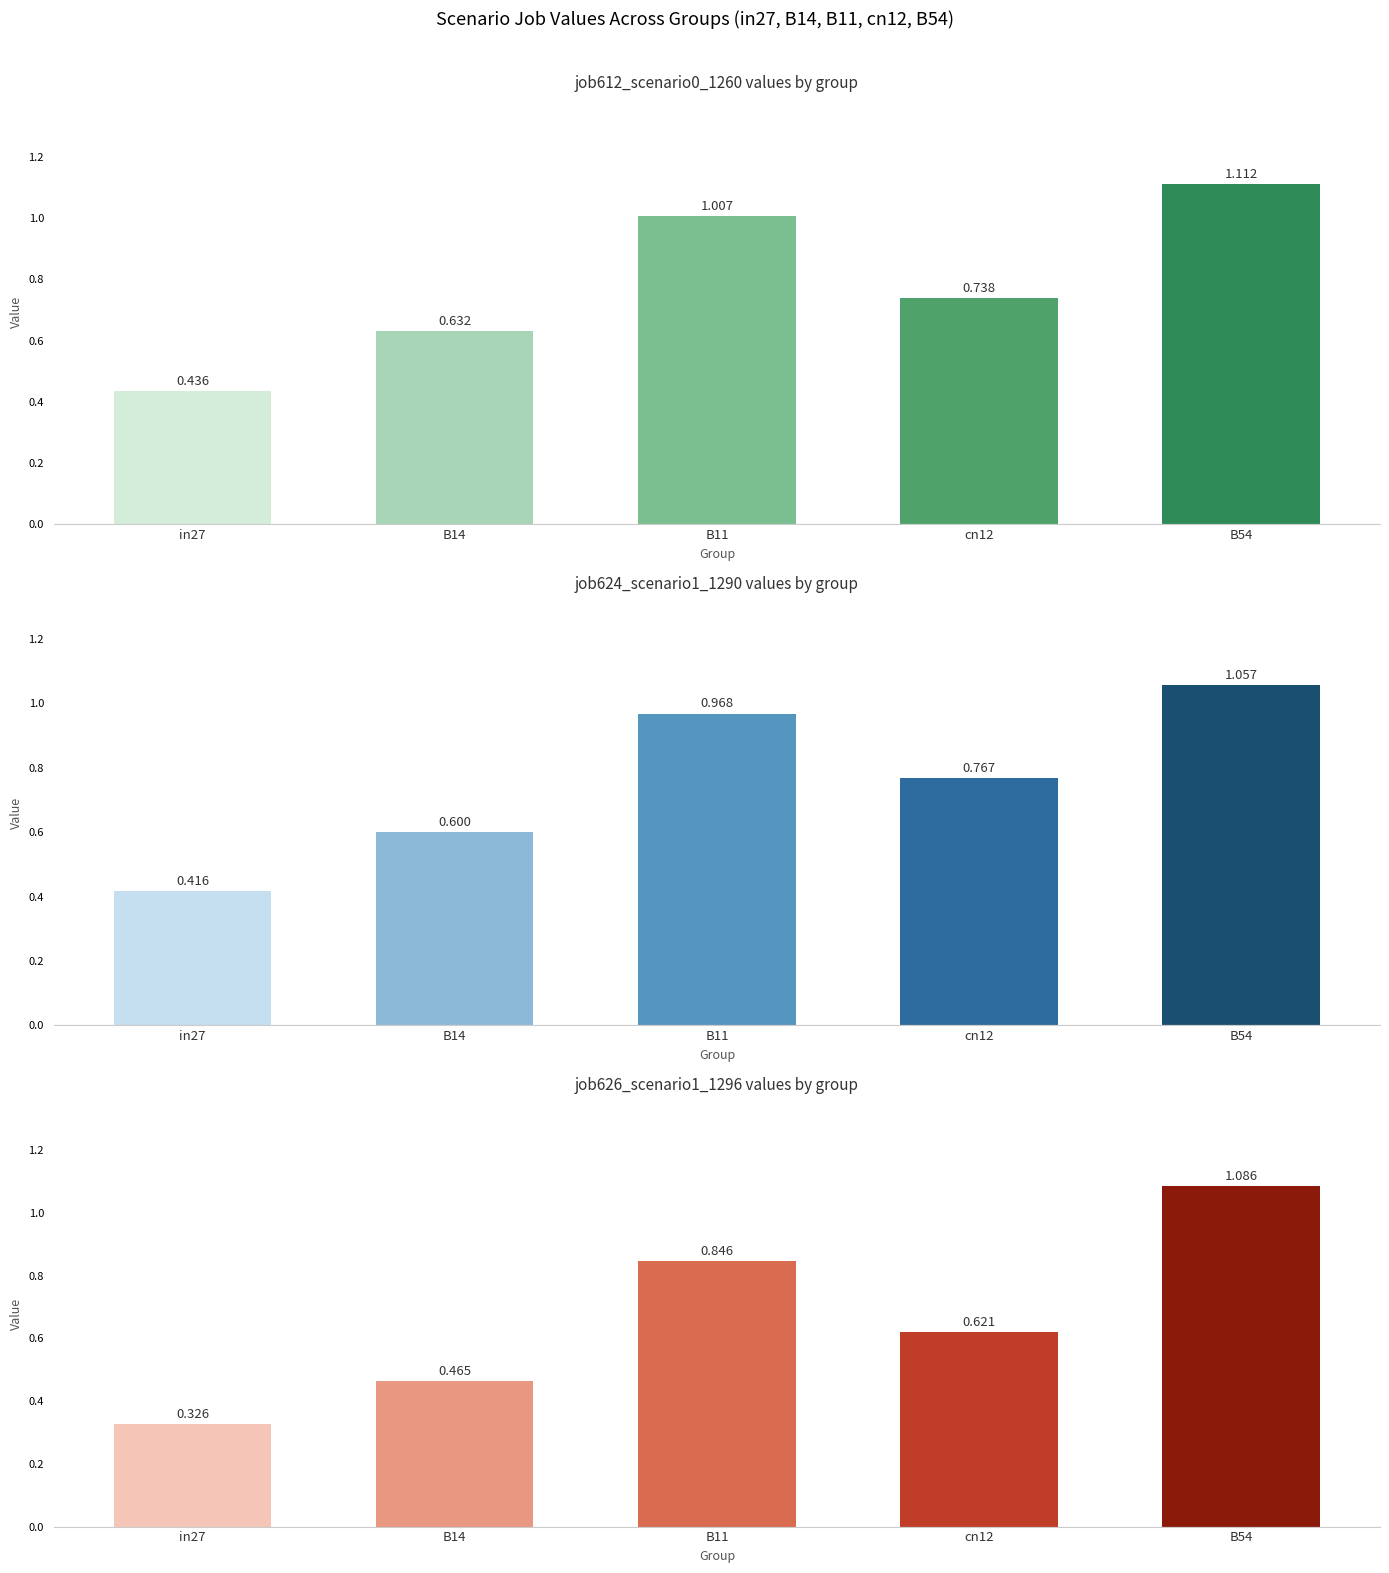

The value of job626_scenario1_1296 at in27 is 0.1. True or false?

False